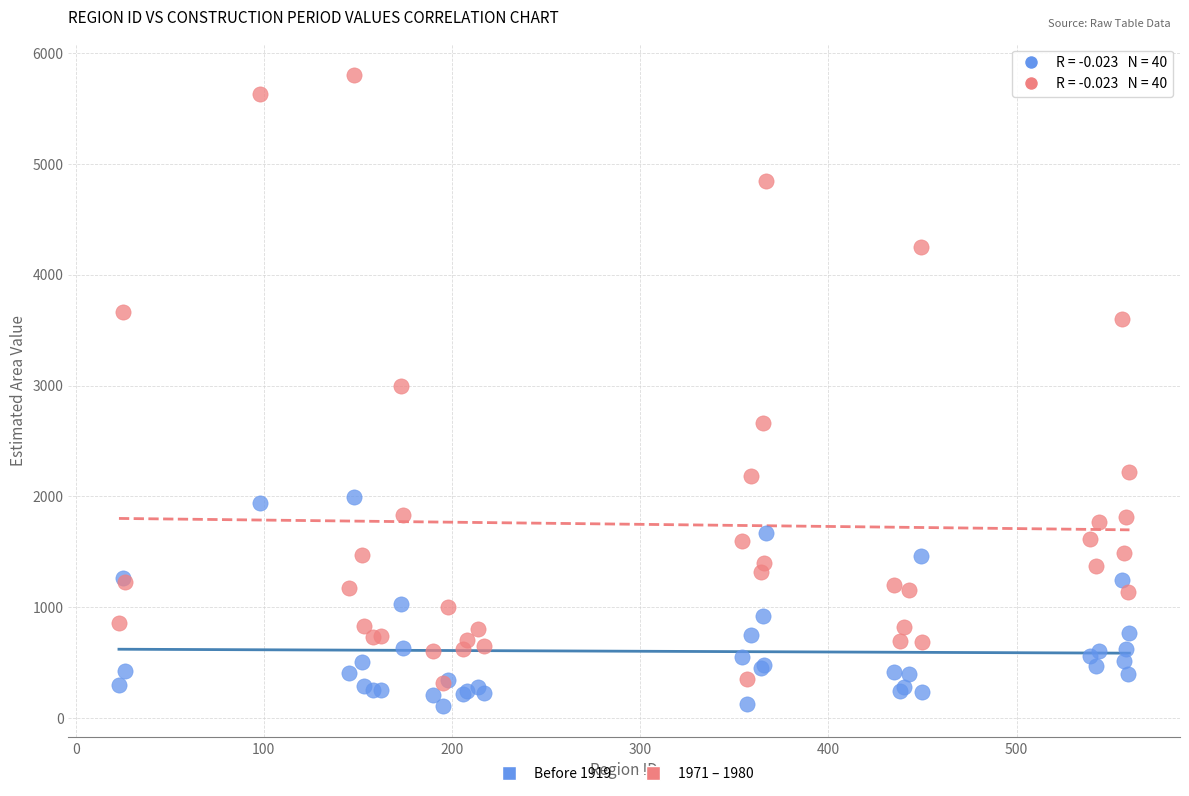

What are all the series names shown in the legend?

Before 1919, 1971 – 1980